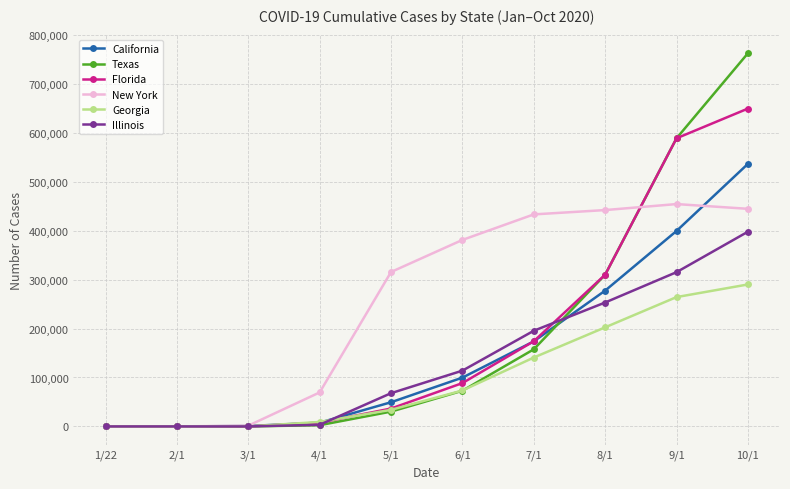

After their last crossing, which series has the higher values: Florida or New York?

Florida